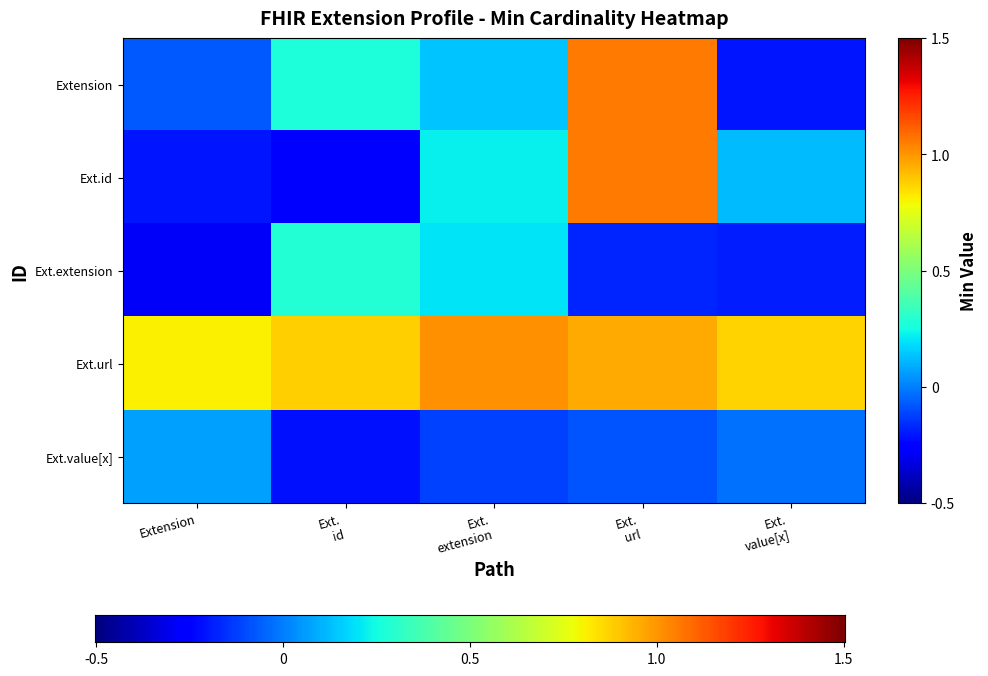

Reading left to right, list all the values displayed in this chart.

Extension: 0	0	0	1	0
Extension.id: 0	0	0	1	0
Extension.extension: 0	0	0	0	0
Extension.url: 1	1	1	1	1
Extension.value[x]: 0	0	0	0	0